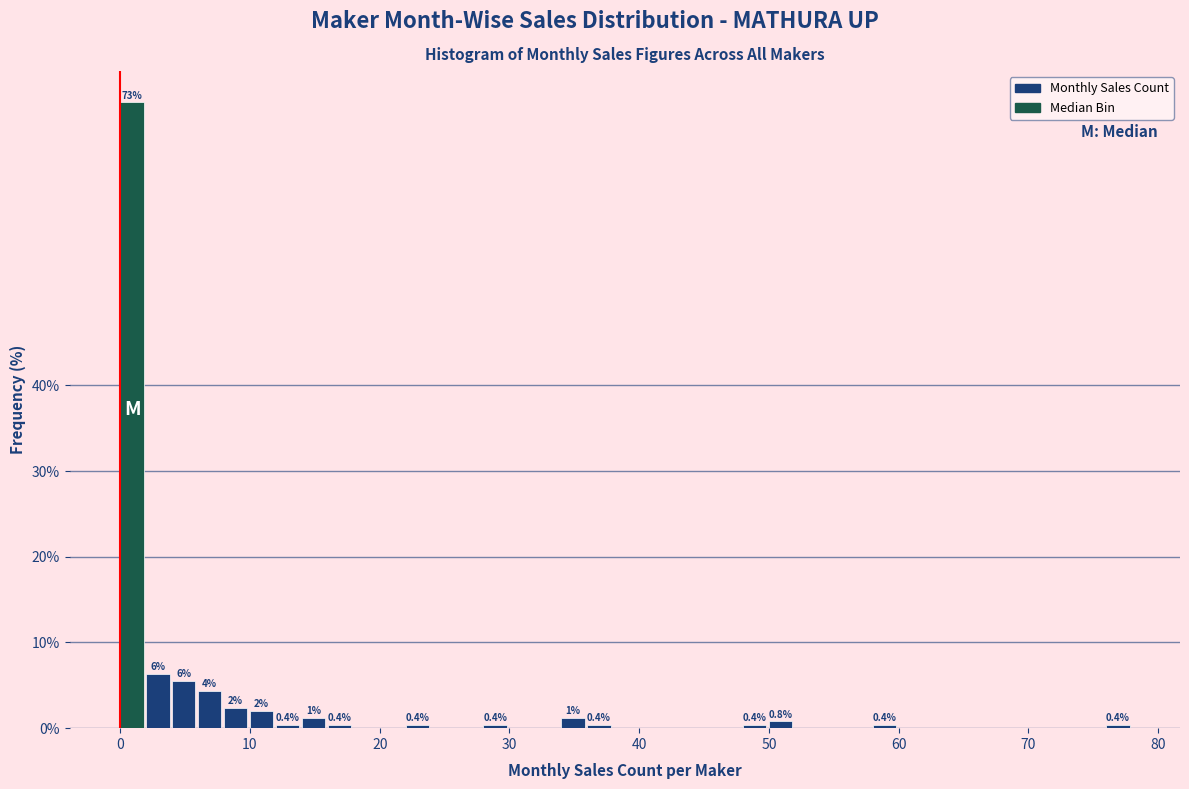

Around what value on the x-axis is the tallest bar? Give the approximate position of its centre, as read against the axis.

1